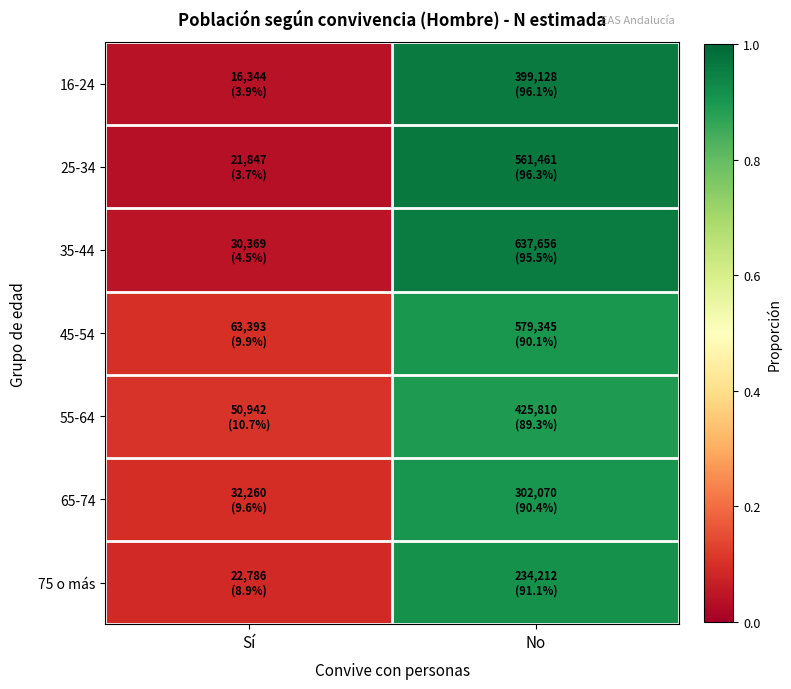

At how many categories does at least one series exceed 0?

2